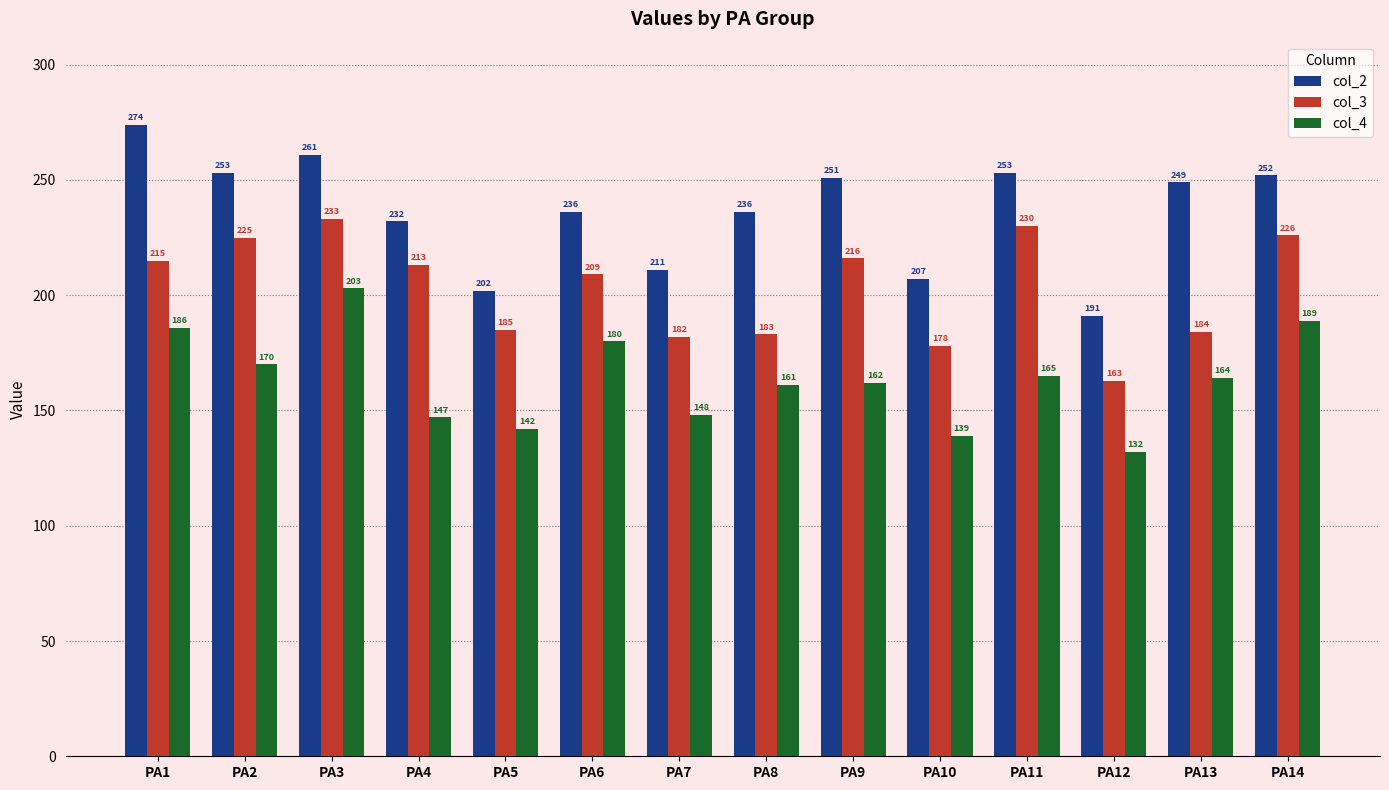

What is the approximate value of col_3 at PA8, to the nearest 5?

185